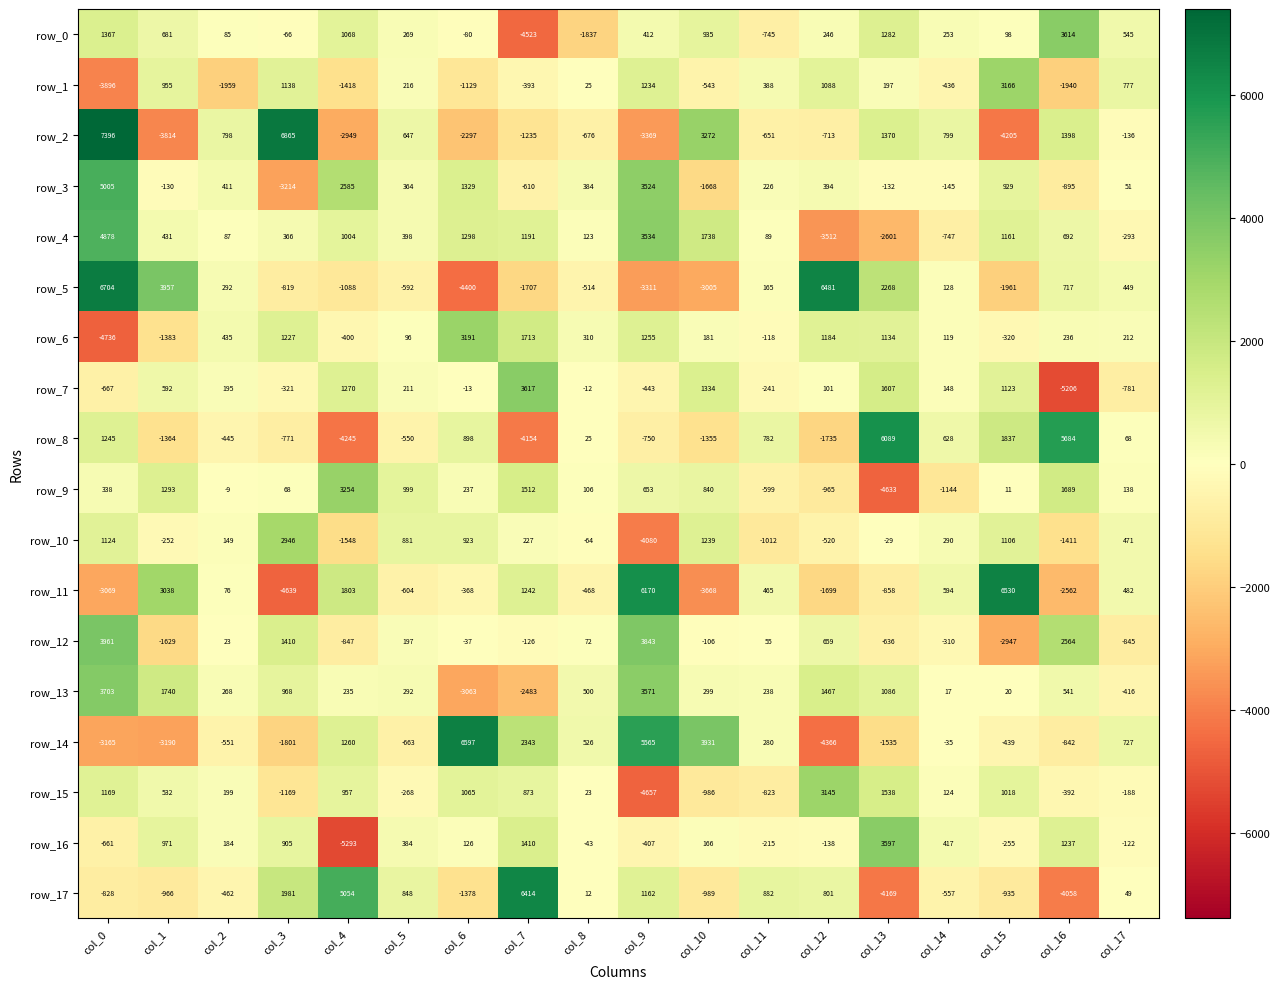

How many series are shown in this chart?

18